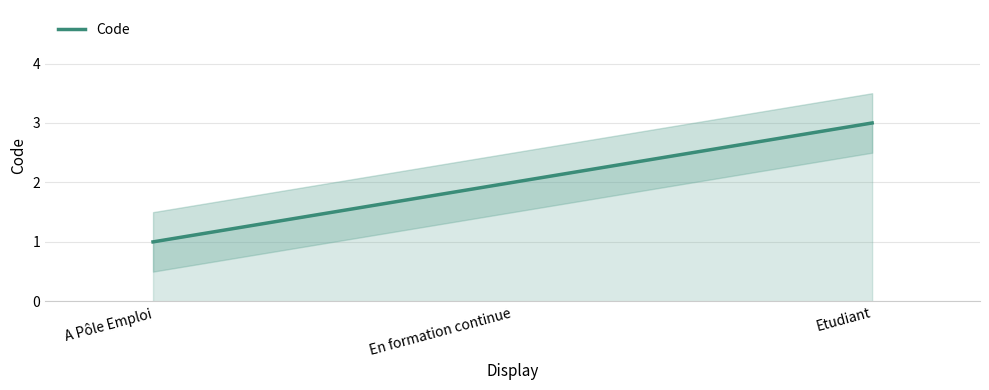

Rank the categories by value from highest to lowest.

Etudiant, En formation continue, A Pôle Emploi